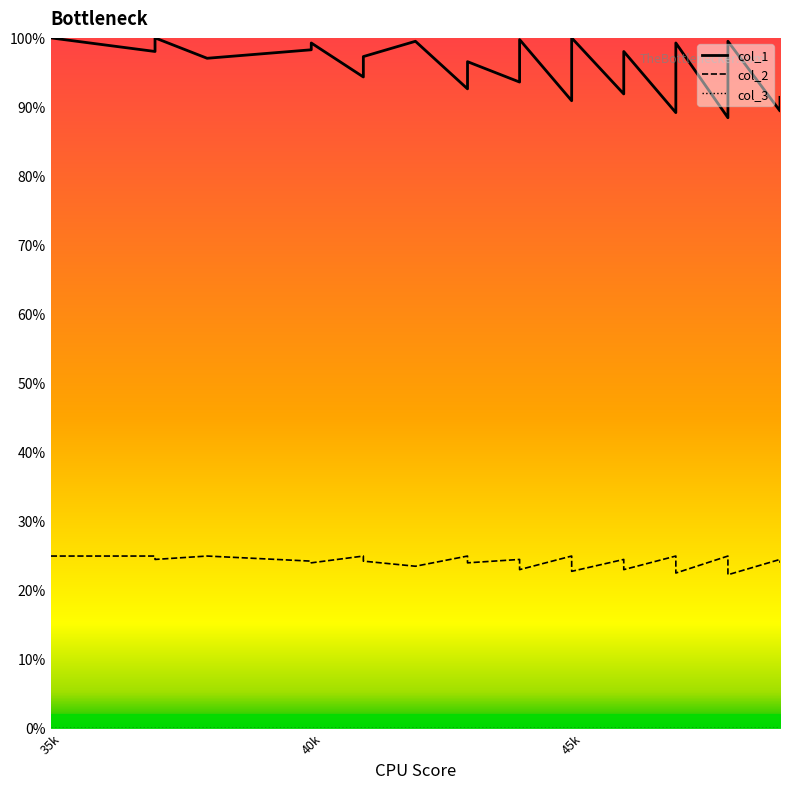

At which category does the chart reach its minimum across all series?

35k